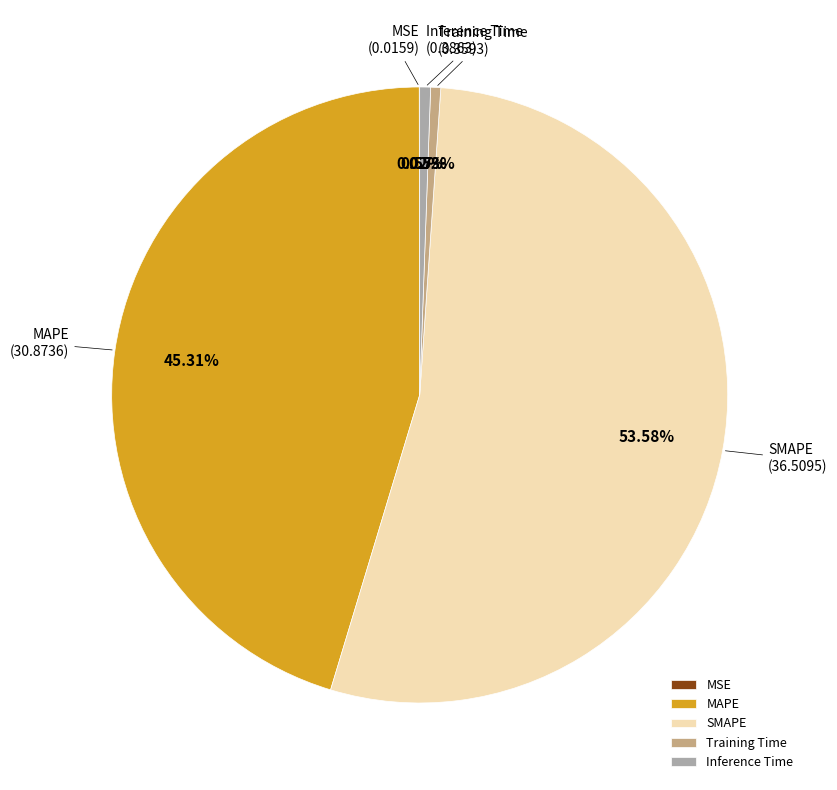

Is there any slice that represents more than half of the pie?

Yes